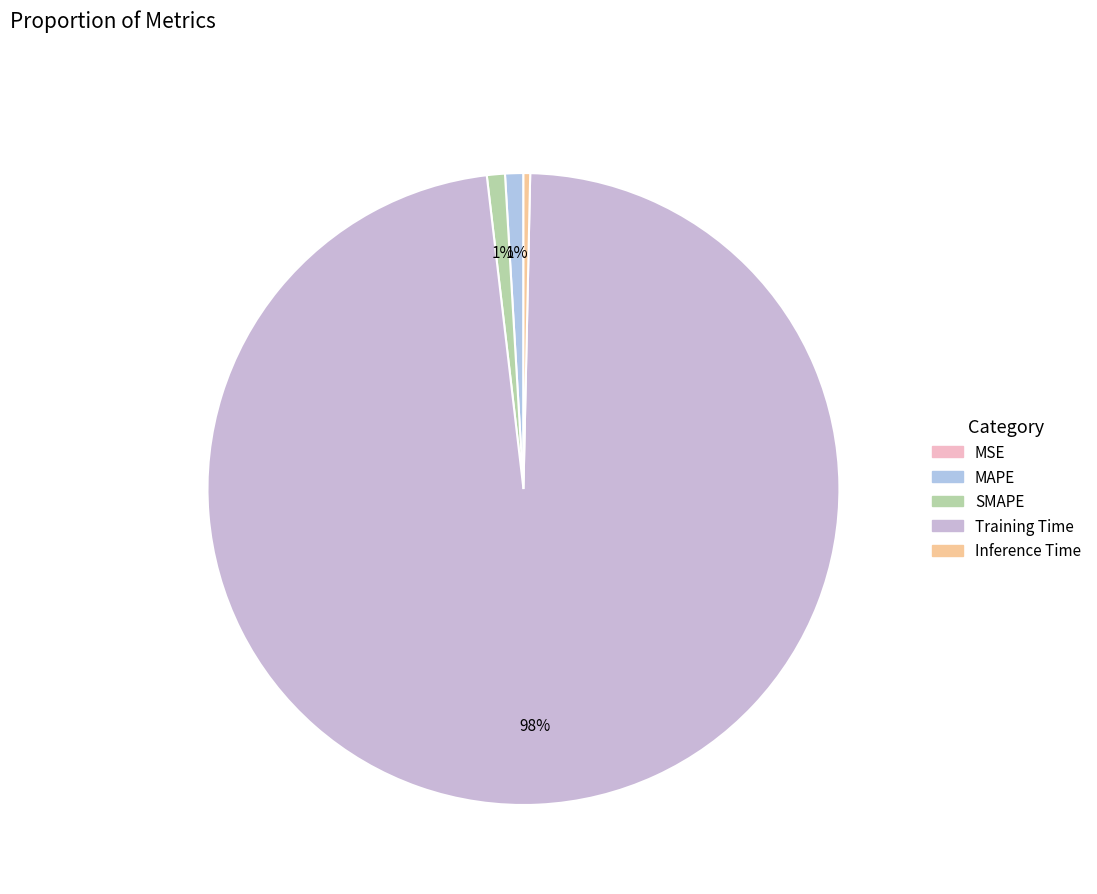

What is the total percentage of Inference Time and MSE?

0.3%